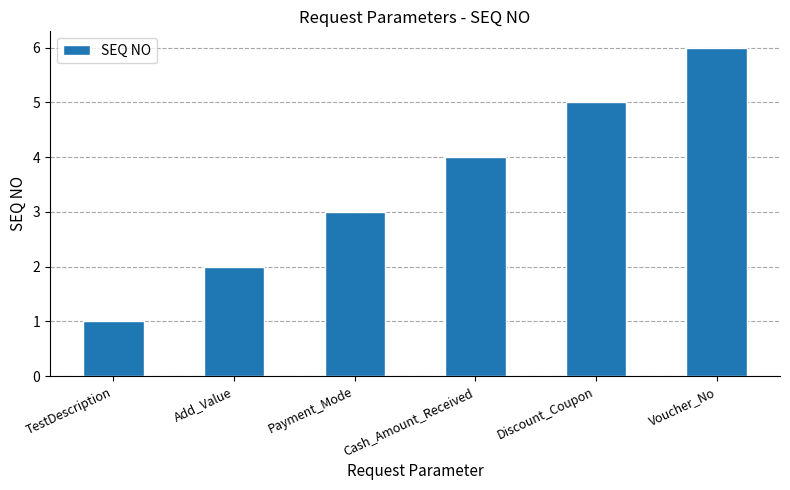

What is the label of the 5th bar from the left?

Discount_Coupon